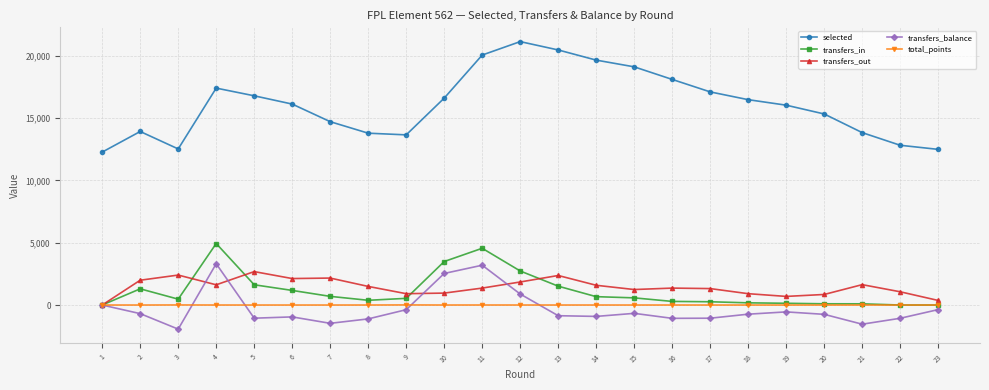

What is the average value of the transfers_in series?

1118